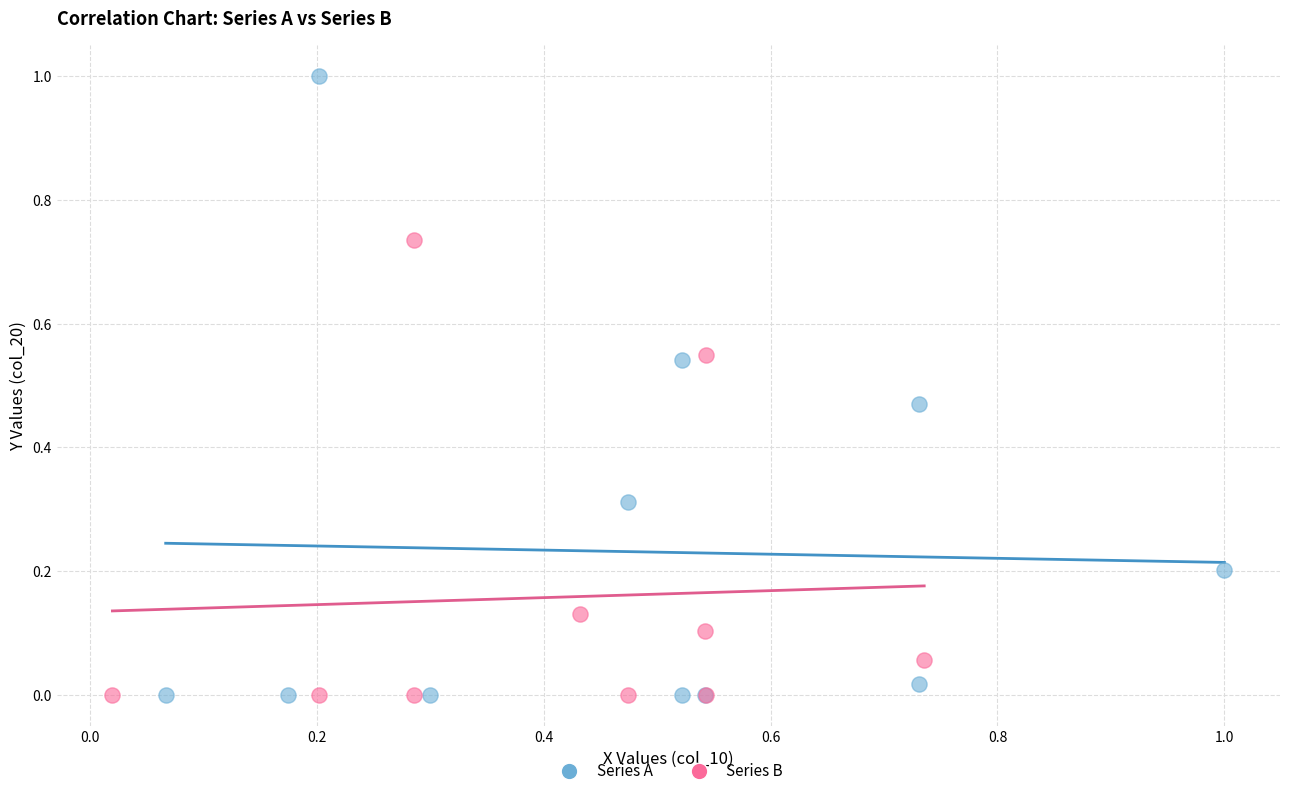

Which series reaches the maximum Y coordinate?

Series A